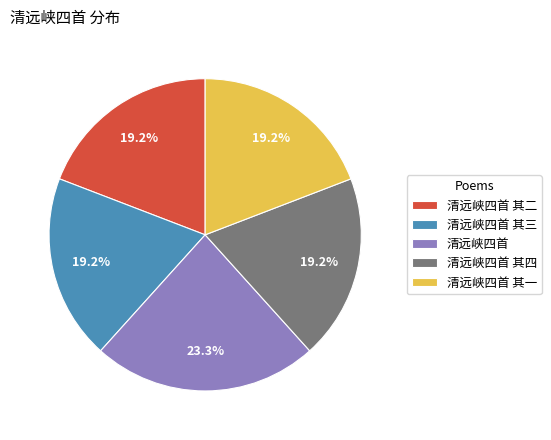

Is the sum of 清远峡四首 其三 and 清远峡四首 其四 greater than half?

No